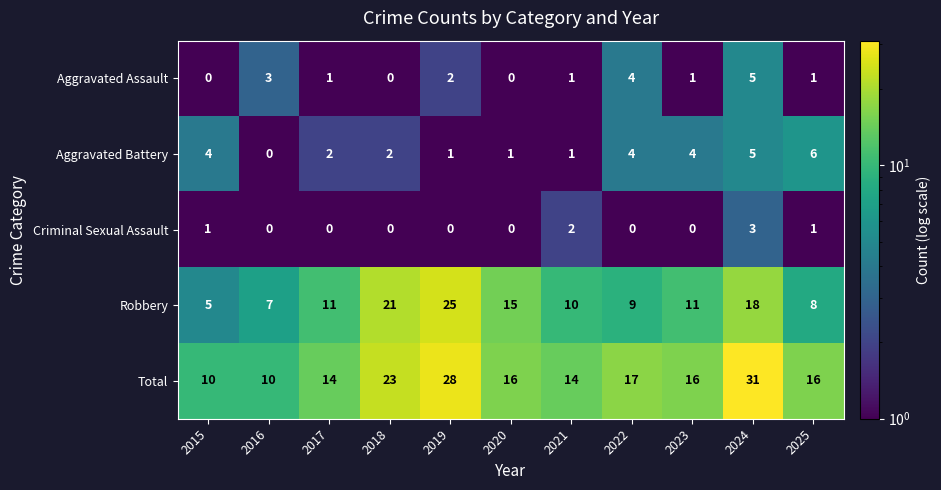

The value of Robbery at 2024 is 18. True or false?

True